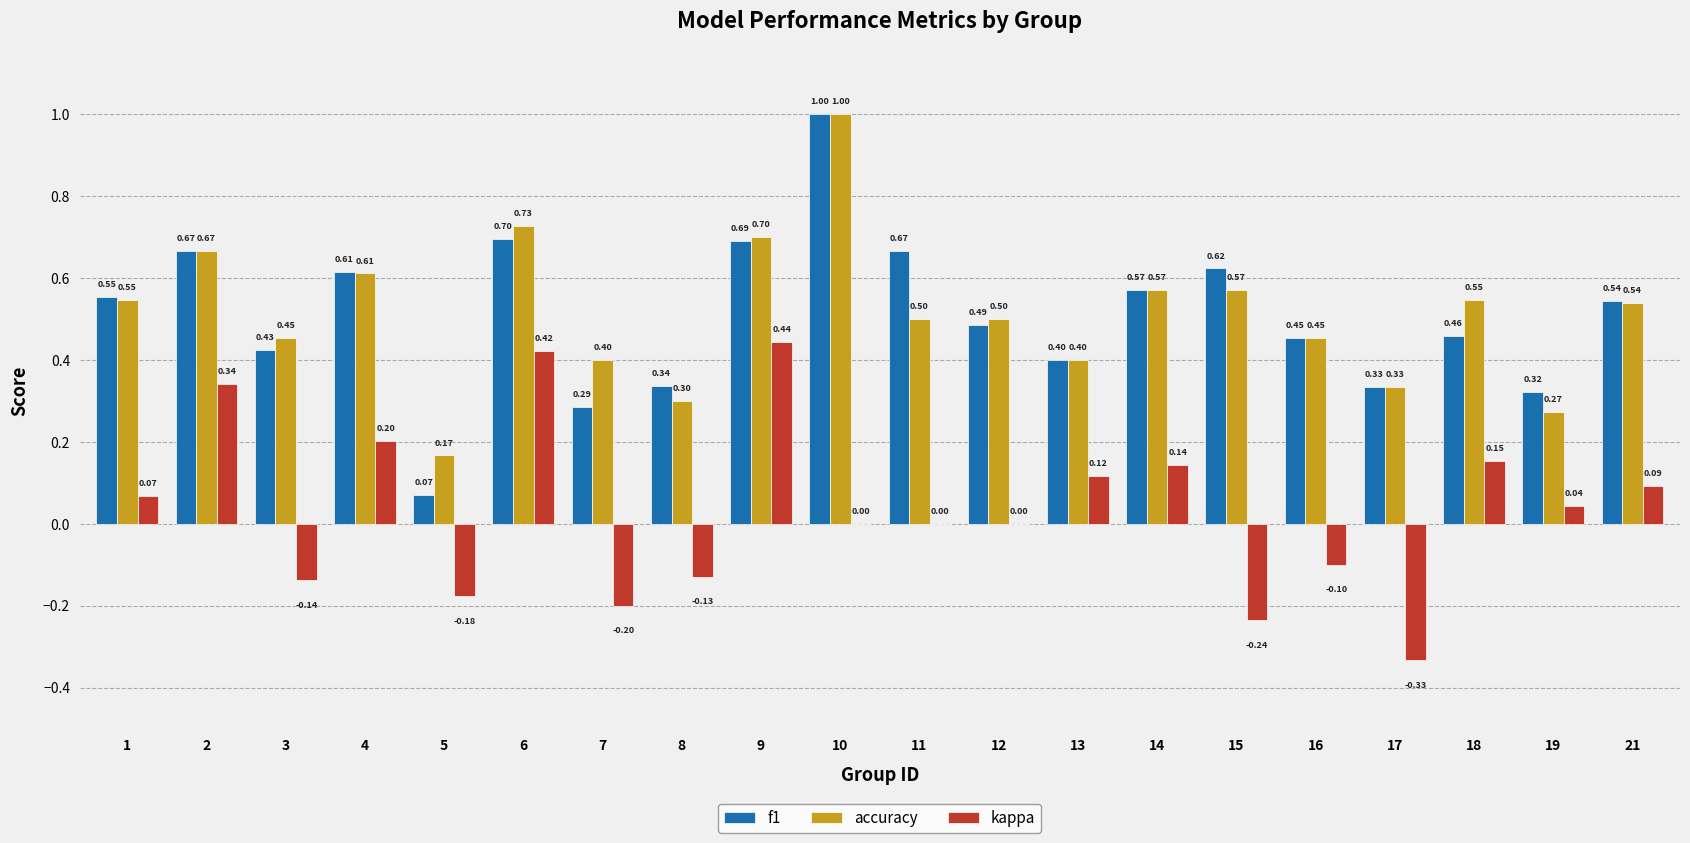

Is the value of f1 at 3 greater than the value of kappa at 7?

Yes